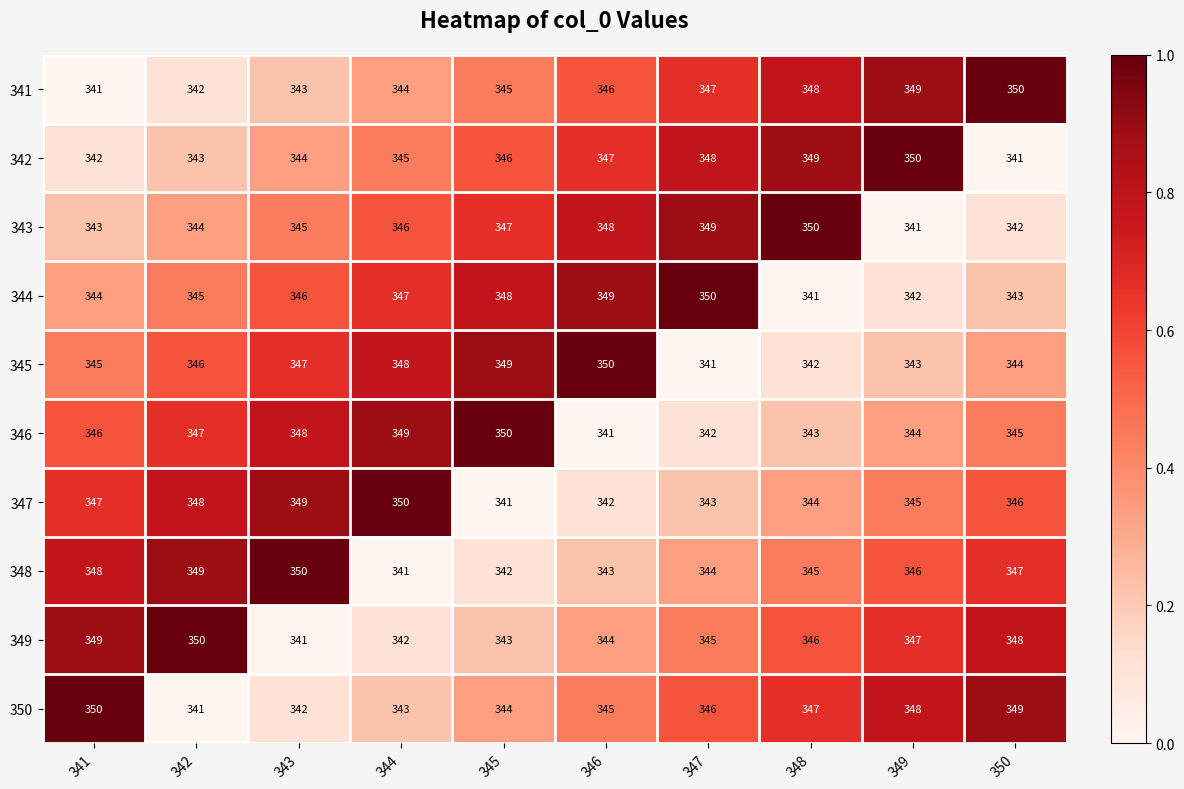

Read the 346 value at 346.

341